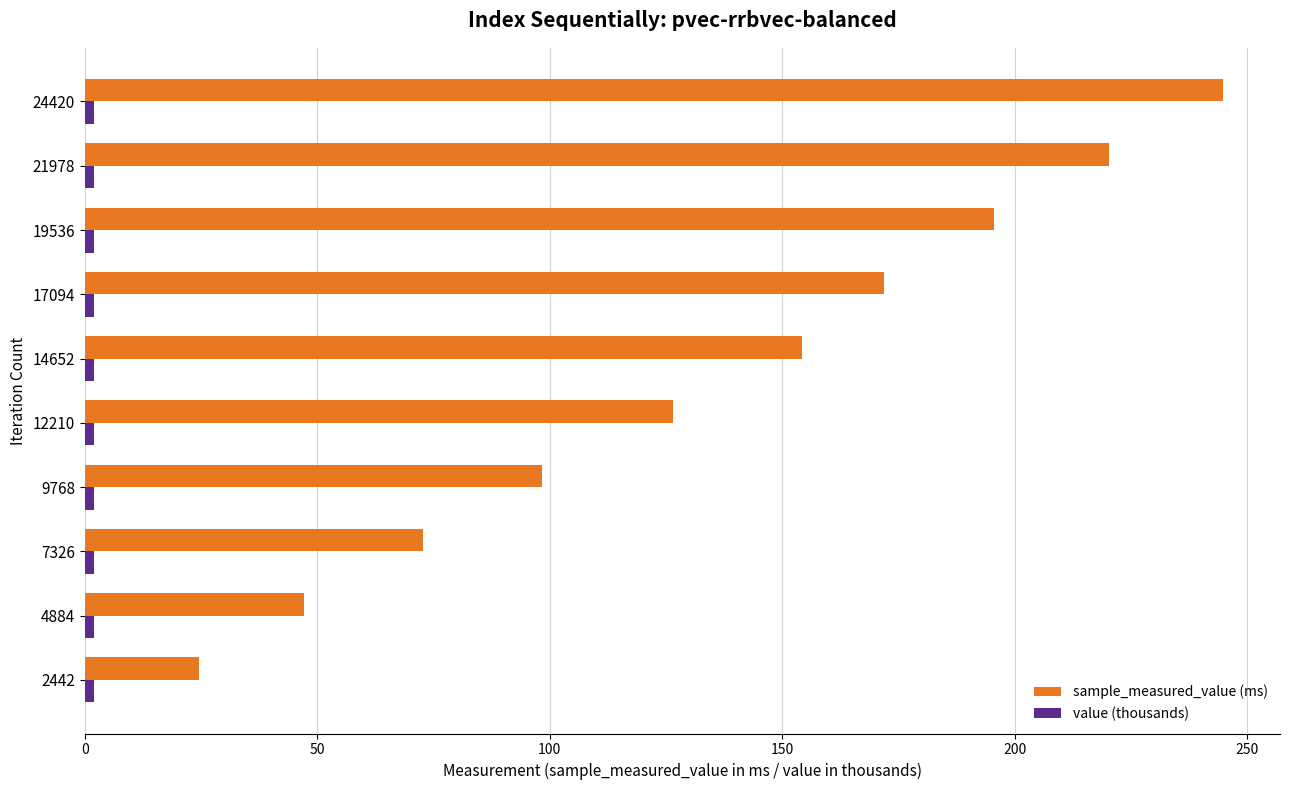

Where is sample_measured_value (ms) nearest to the value 134?

12210